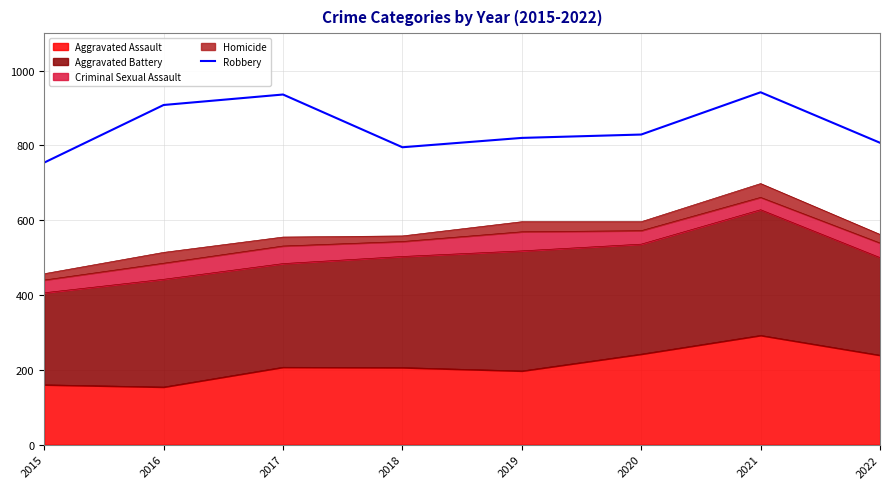

At which category does the chart reach its peak across all series?

2021